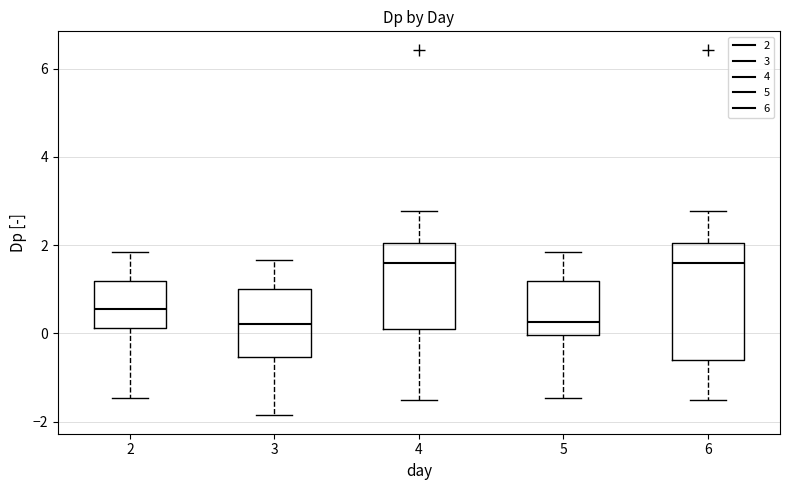

Reading left to right, read every box against the y-axis: the position of its median line, the range the box covers, and the ends of its whiskers. The values are not printed on the chart, so give them approximately, as read against the axis.

2: median 0.6, box 0.2 to 1.2, whiskers -1.4 to 1.8
3: median 0.2, box -0.6 to 1.0, whiskers -1.8 to 1.6
4: median 1.6, box 0.0 to 2.0, whiskers -1.4 to 2.8
5: median 0.2, box 0.0 to 1.2, whiskers -1.4 to 1.8
6: median 1.6, box -0.6 to 2.0, whiskers -1.4 to 2.8